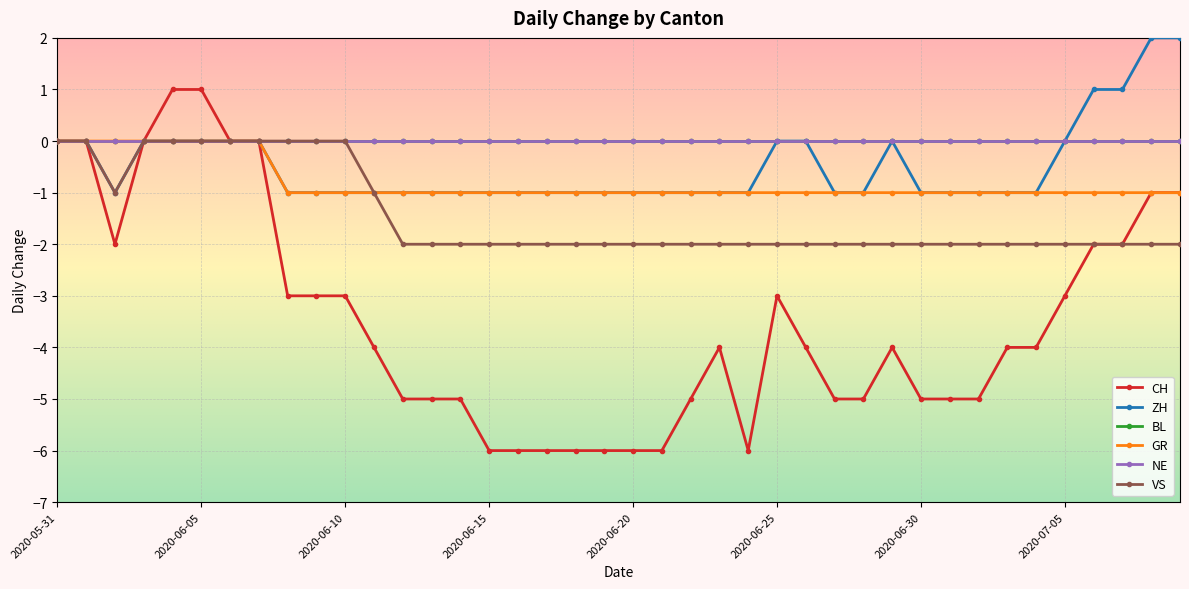

What is the difference between the second highest and second lowest values in the CH series?

7